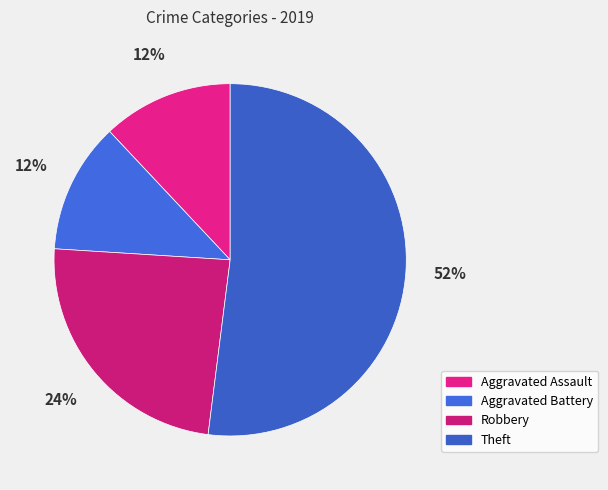

Which has a higher value, Robbery or Theft?

Theft